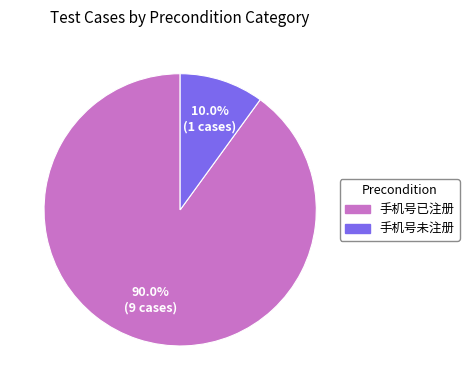

Combined, do 手机号未注册 and 手机号已注册 account for over 50%?

Yes